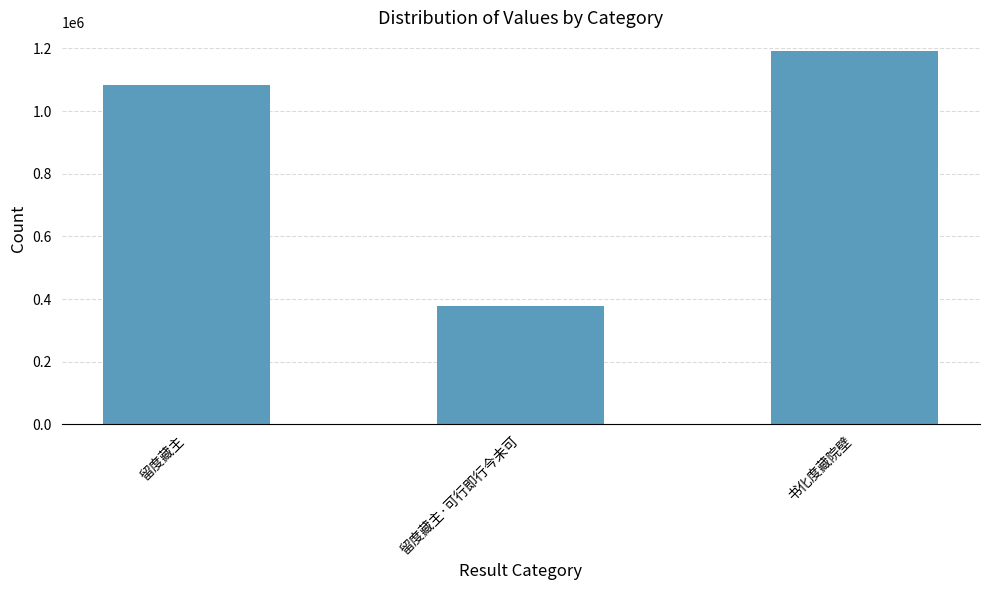

Reading left to right, what are all the values shown in this chart?

1082599	379402	1191965